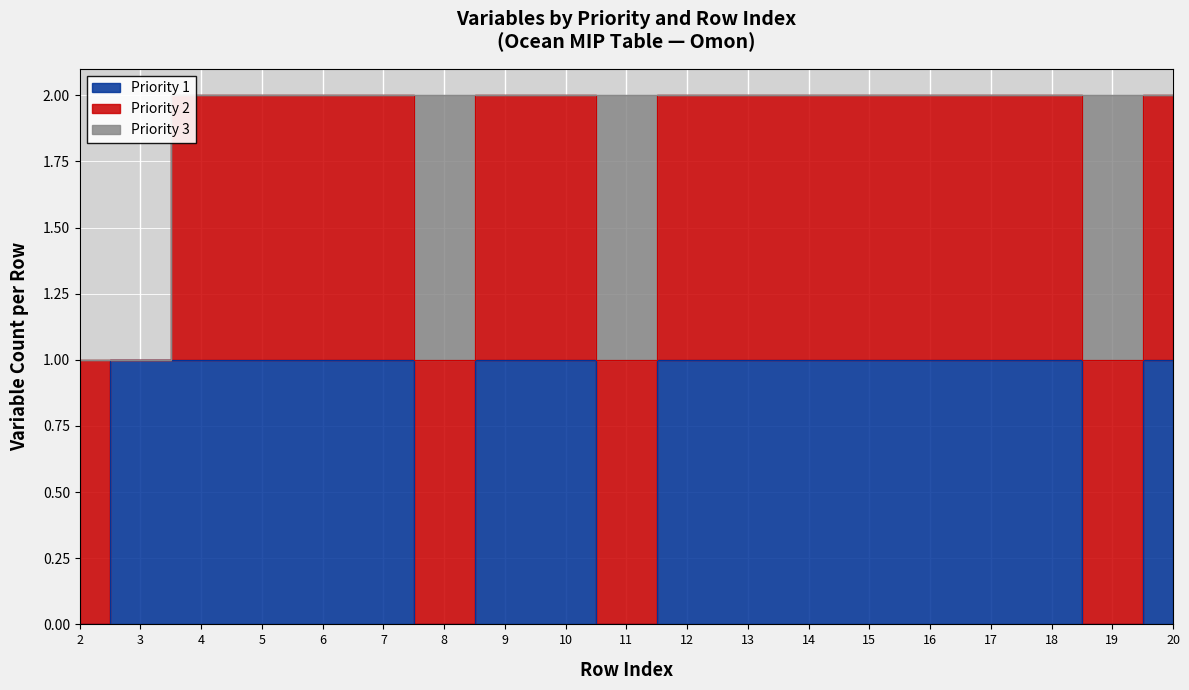

True or false: Priority 1 has a value of 1 at 15.

True